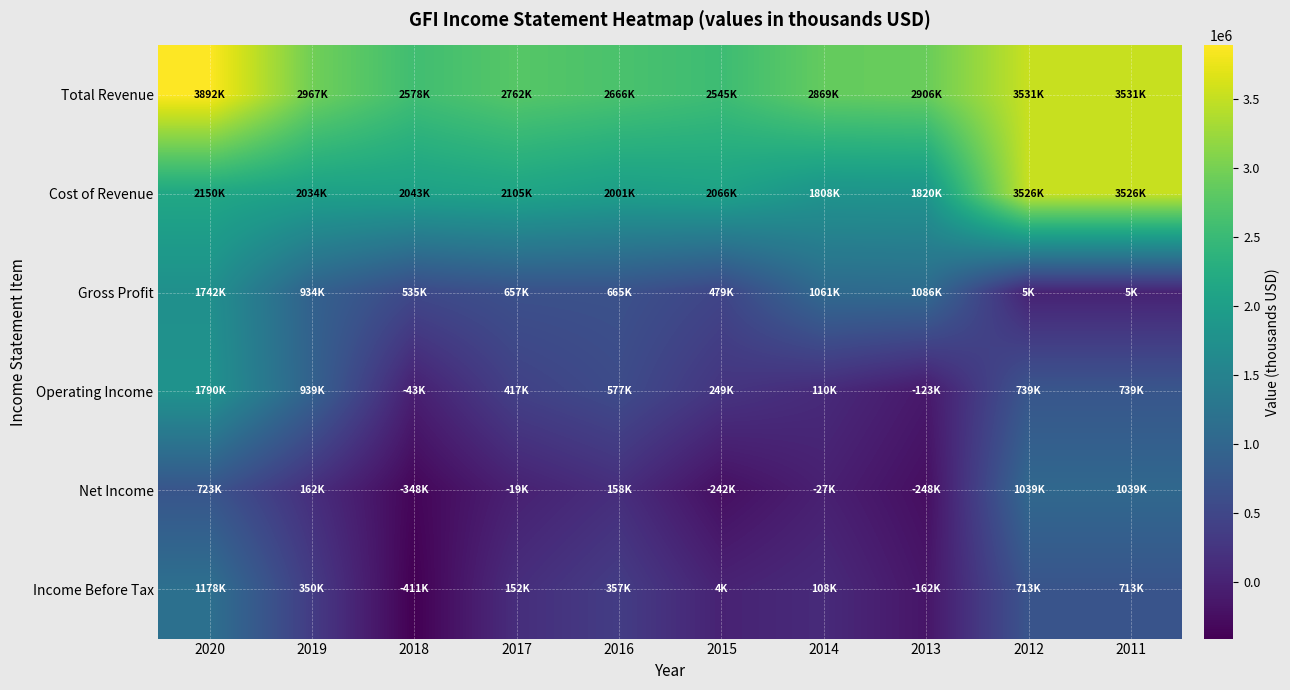

Reading left to right, what are all the values shown in this chart?

Total Revenue: 2020=3892100	2019=2967100	2018=2577800	2017=2761800	2016=2666400	2015=2545400	2014=2868800	2013=2906300	2012=3530600	2011=3530600
Cost of Revenue: 2020=2150400	2019=2033500	2018=2043000	2017=2105100	2016=2001200	2015=2066100	2014=1808100	2013=1819900	2012=3525600	2011=3525600
Gross Profit: 2020=1741700	2019=933600	2018=534800	2017=656700	2016=665200	2015=479300	2014=1060700	2013=1086400	2012=5000	2011=5000
Operating Income: 2020=1790000	2019=939400	2018=-43100	2017=417100	2016=577000	2015=248900	2014=109900	2013=-123400	2012=738600	2011=738600
Net Income: 2020=723000	2019=161600	2018=-348200	2017=-18700	2016=158200	2015=-242100	2014=-27200	2013=-247900	2012=1039200	2011=1039200
Income Before Tax: 2020=1177900	2019=350300	2018=-410700	2017=152400	2016=357400	2015=4500	2014=108200	2013=-162500	2012=712700	2011=712700